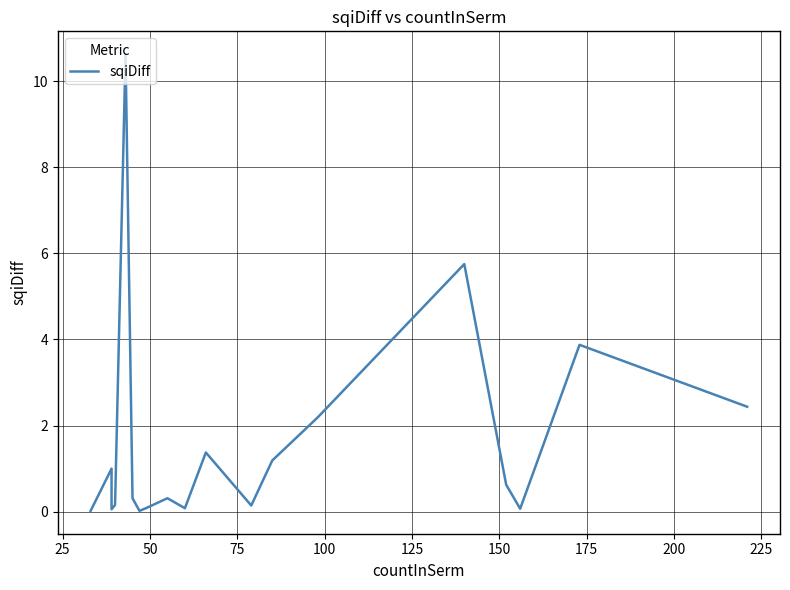

How many lines are shown in the chart?

1